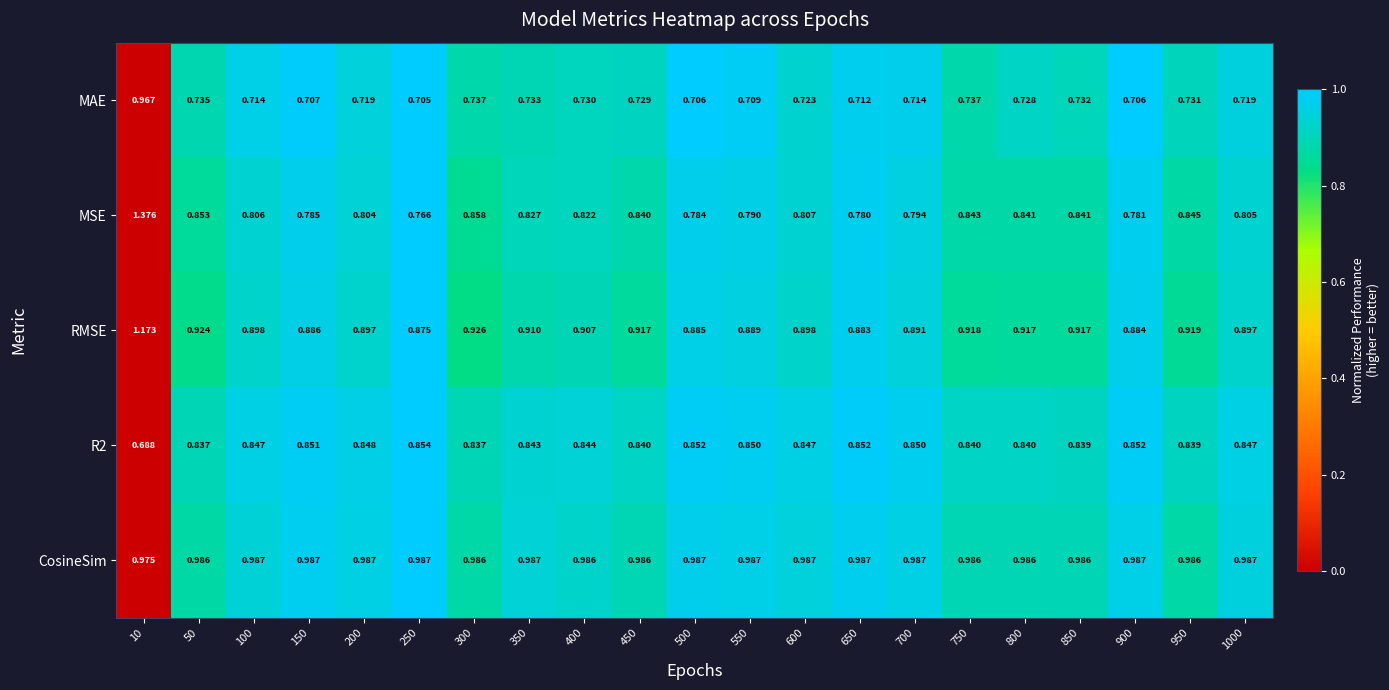

Between 300 and 500, which series saw the biggest shift?

MSE